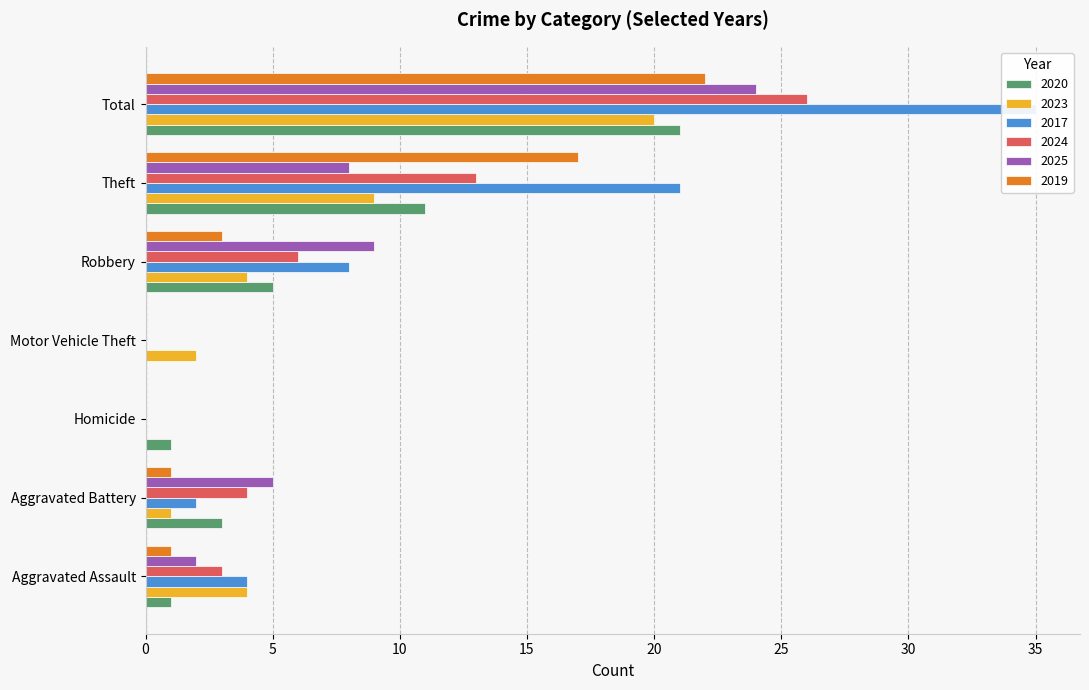

Is the value of 2017 at Homicide greater than the value of 2024 at Homicide?

No